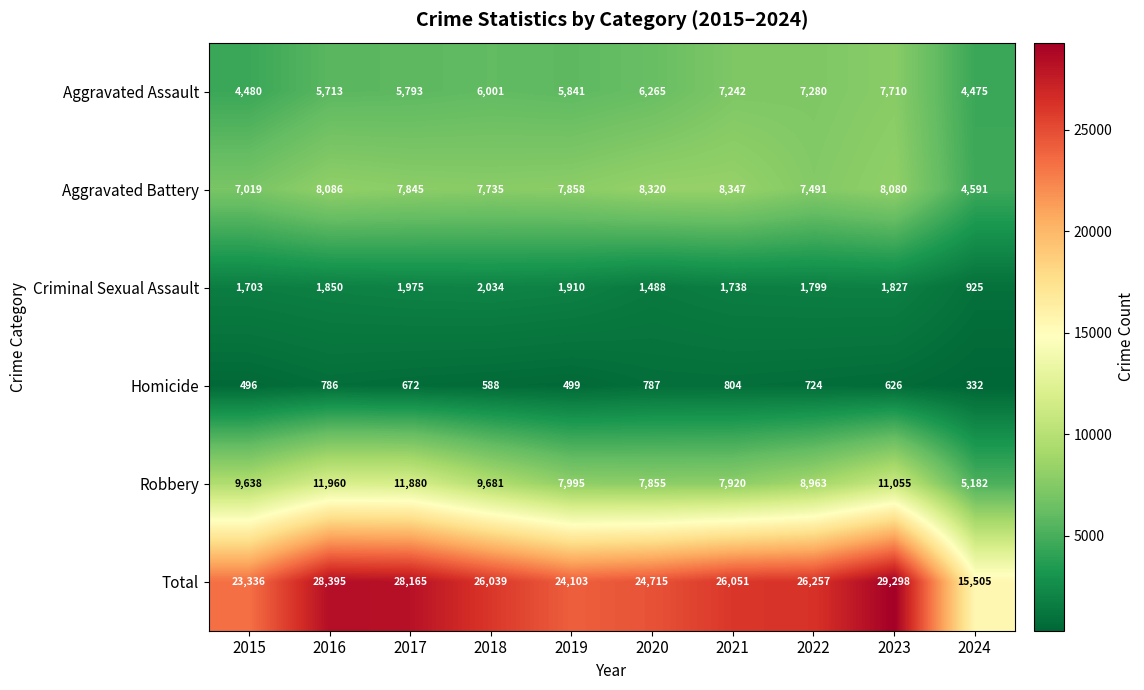

At which category is the sum across all series the highest?

2023